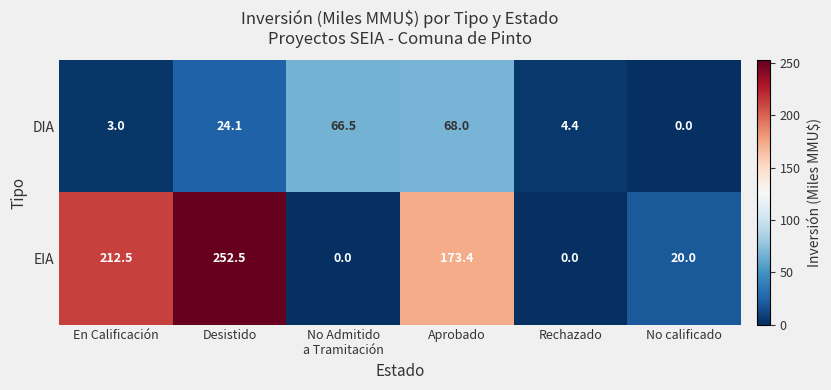

Reading left to right, extract all data points from this chart.

DIA: 3.0	24.1	66.5	68.0	4.4	0.0
EIA: 212.5	252.5	0.0	173.4	0.0	20.0